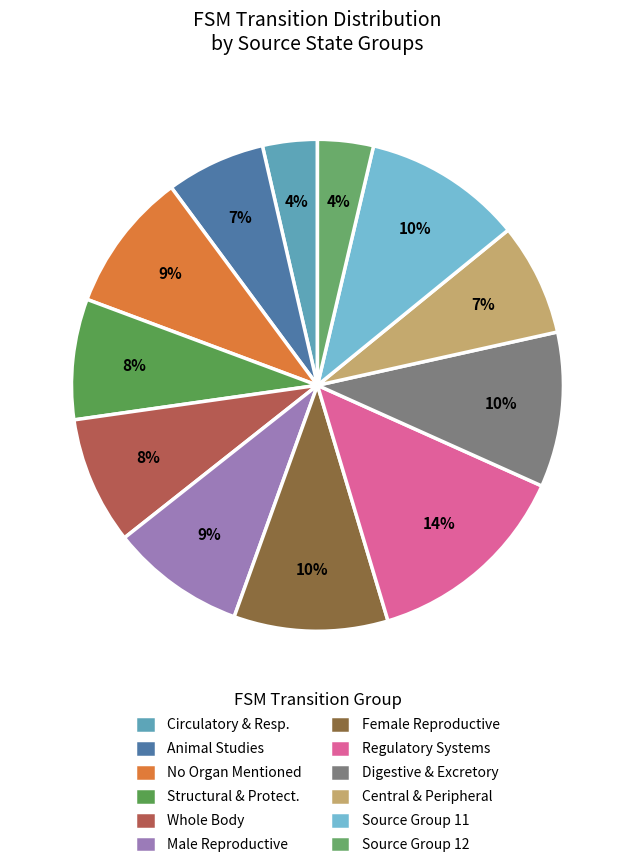

Count the number of slices in the pie.

12